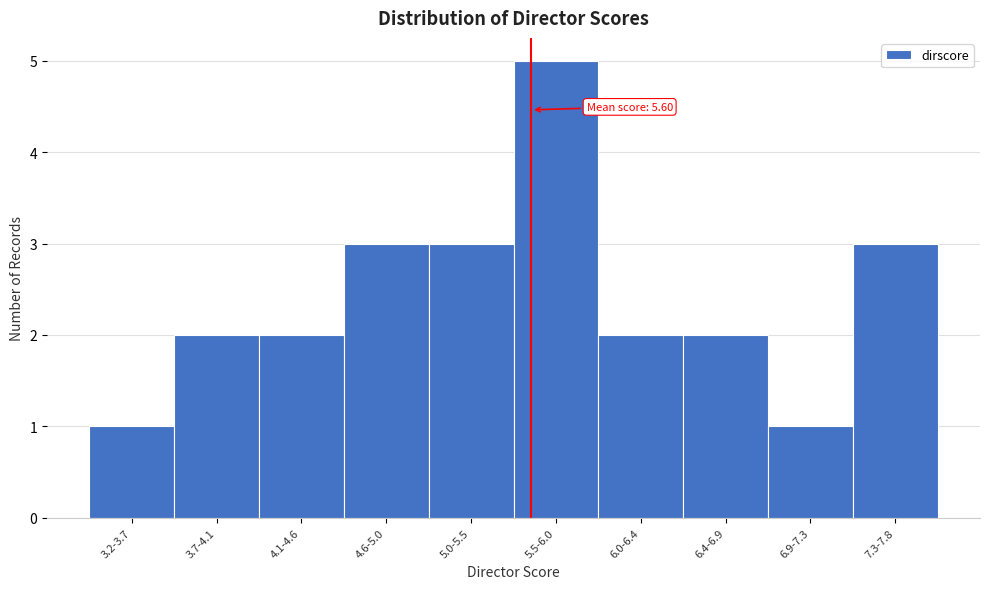

Reading left to right, list all the values displayed in this chart.

1	2	2	3	3	5	2	2	1	3